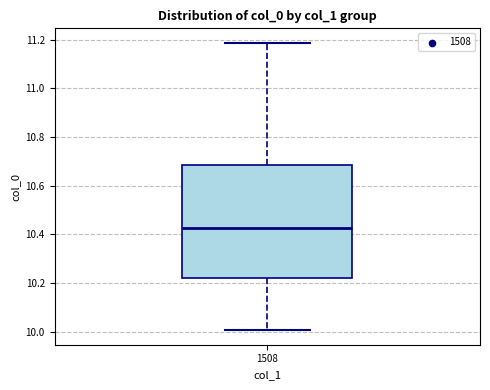

Transcribe this box plot: give where the median line is, the range the box spans, and where the two whiskers end, as read against the y-axis. The values are not printed on the chart, so give them approximately, as read against the axis.

median 10.42, box 10.22 to 10.68, whiskers 10.00 to 11.18